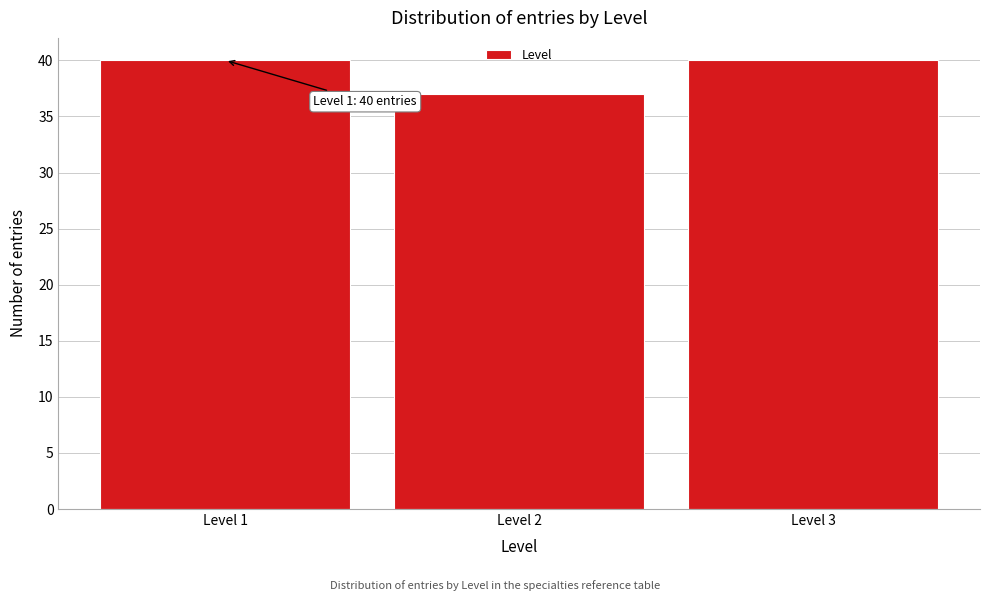

Reading right to left, what are all the values shown in this chart?

40	37	40